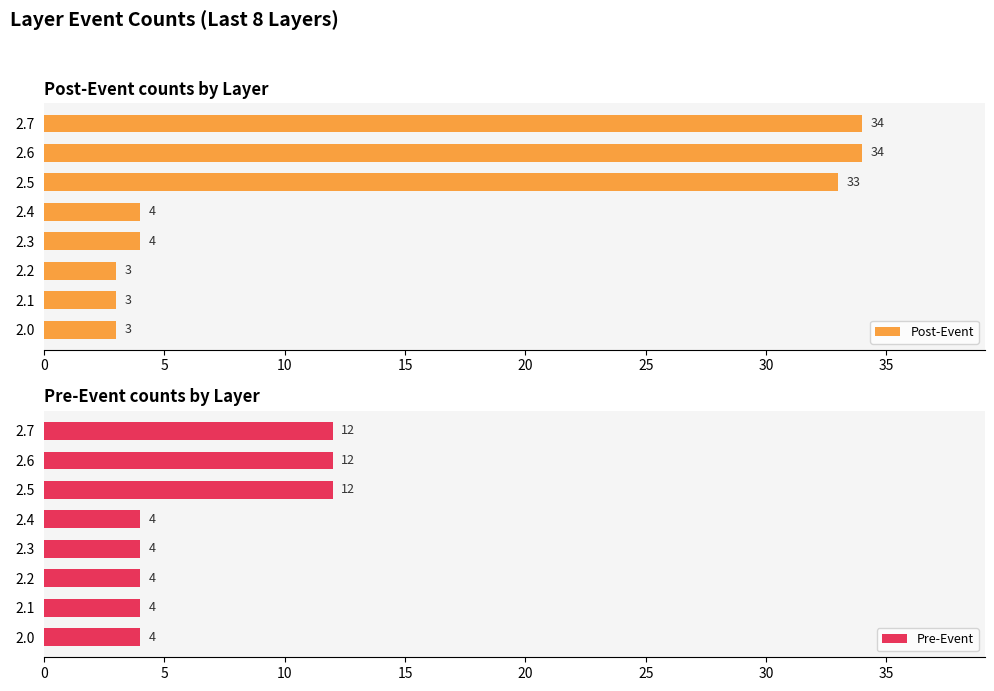

Rank the series by their maximum value, from lowest to highest.

Pre-Event, Post-Event